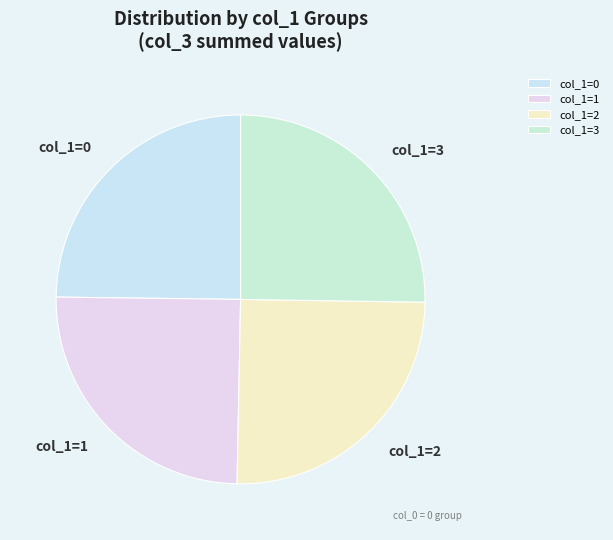

What is the ratio of the value at col_1=1 to the value at col_1=0?

1.0